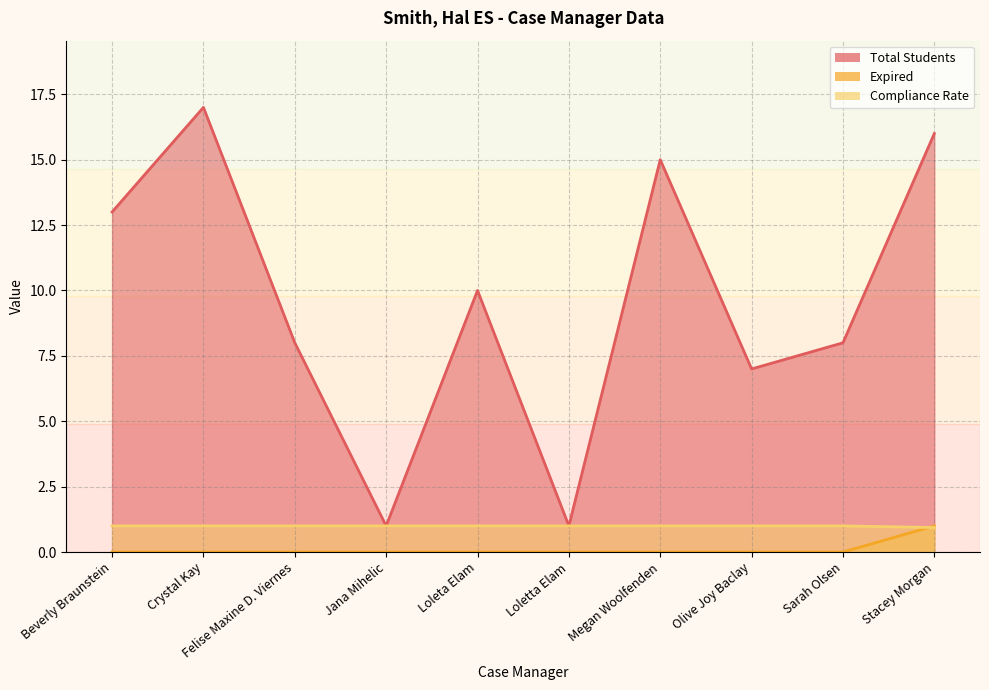

At which category is the sum across all series the highest?

Crystal Kay